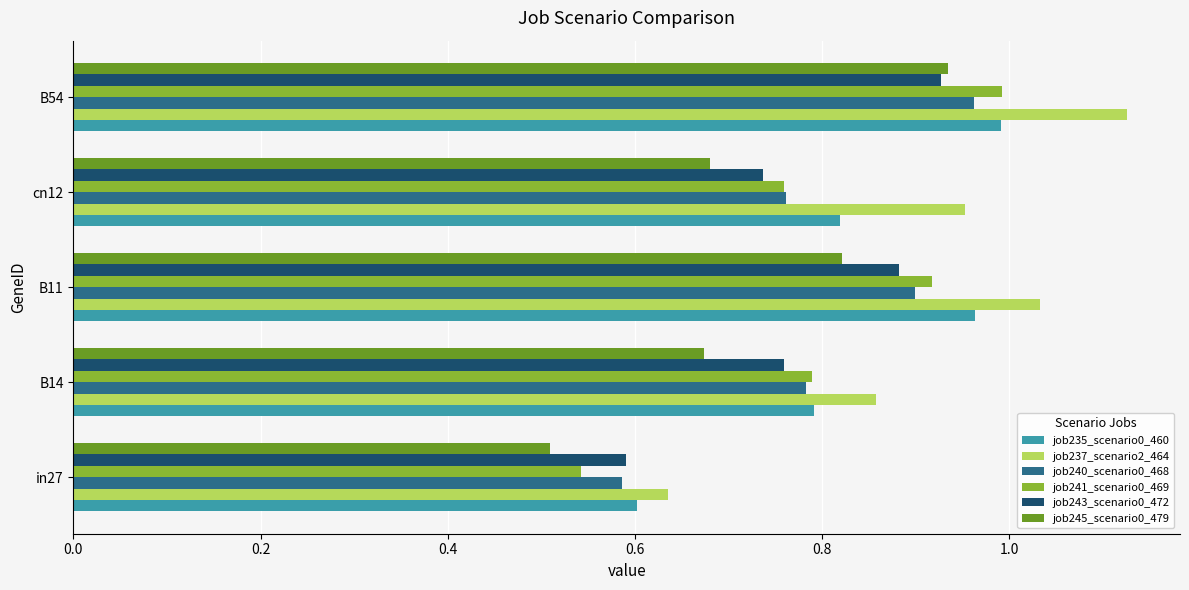

What is the difference between the second highest and second lowest values in the job245_scenario0_479 series?

0.1